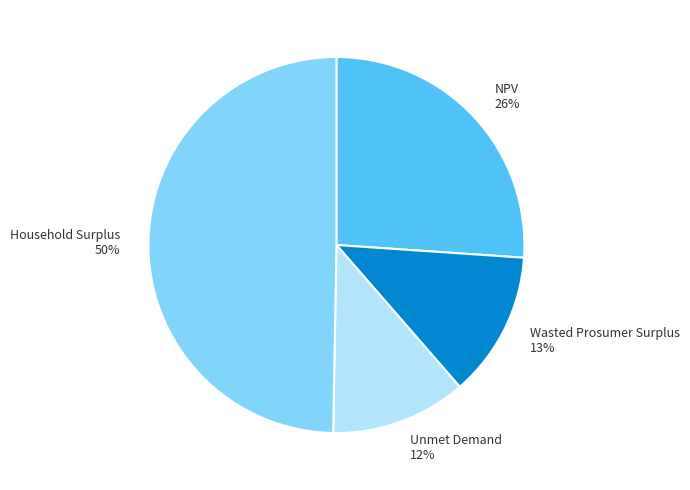

What percentage is the Unmet Demand slice, to the nearest percent?

12%